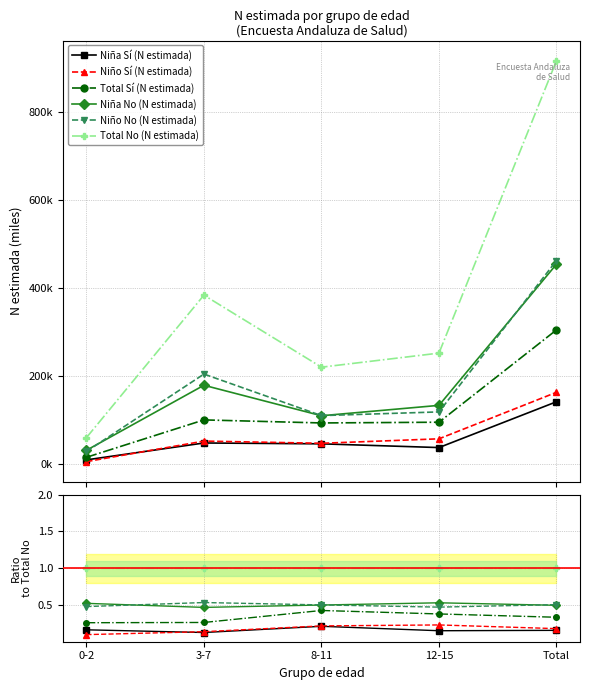

In Niña Sí (N estimada), how many points are higher than both neighbors (excluding endpoints)?

1